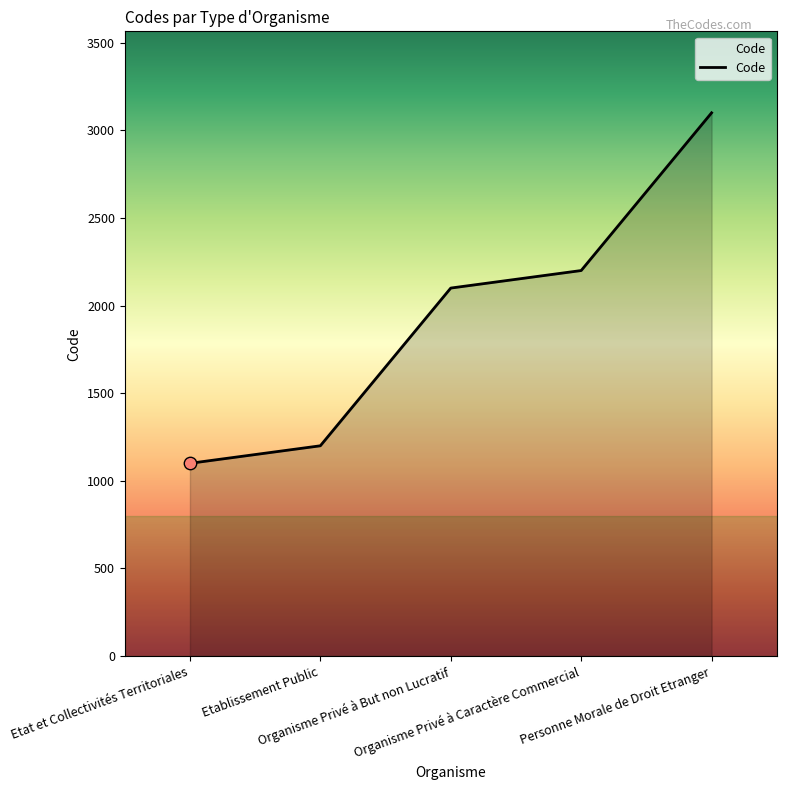

What is the change in value from Organisme Privé à Caractère Commercial to Personne Morale de Droit Etranger?

+900